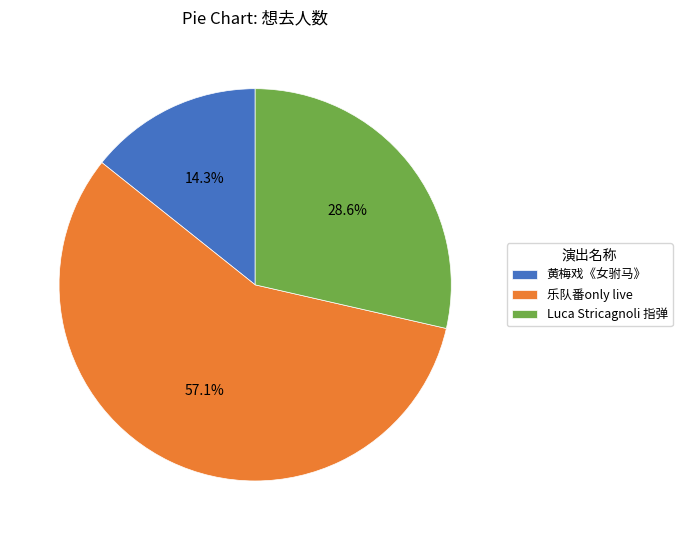

Do 乐队番only live and Luca Stricagnoli 指弹 together represent more than half of the pie?

Yes